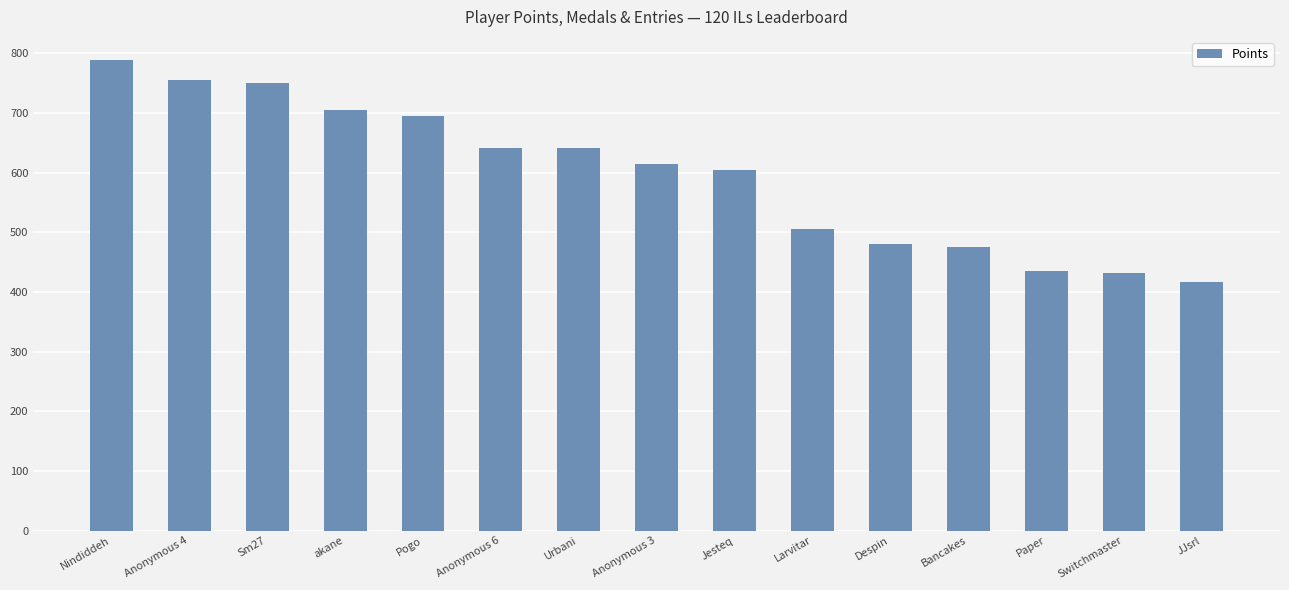

At which category does the chart reach its peak across all series?

Nindiddeh